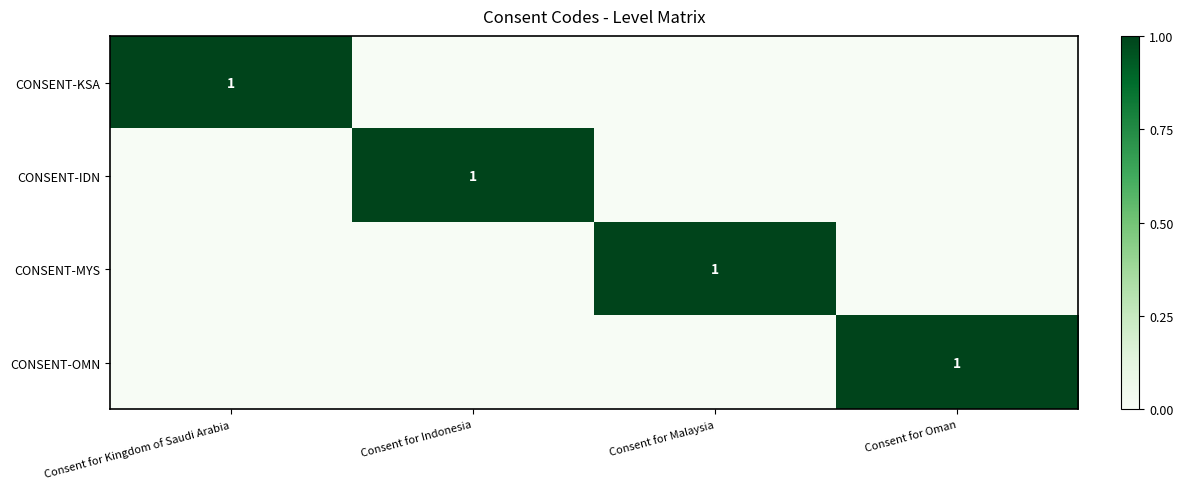

True or false: CONSENT-IDN has a value of 2 at Consent for Indonesia.

False